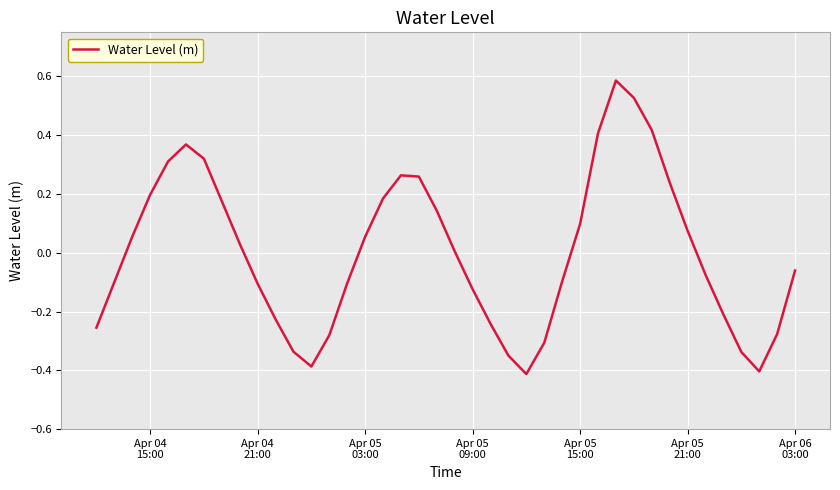

True or false: there are more than 1 points higher than both neighbors.

True